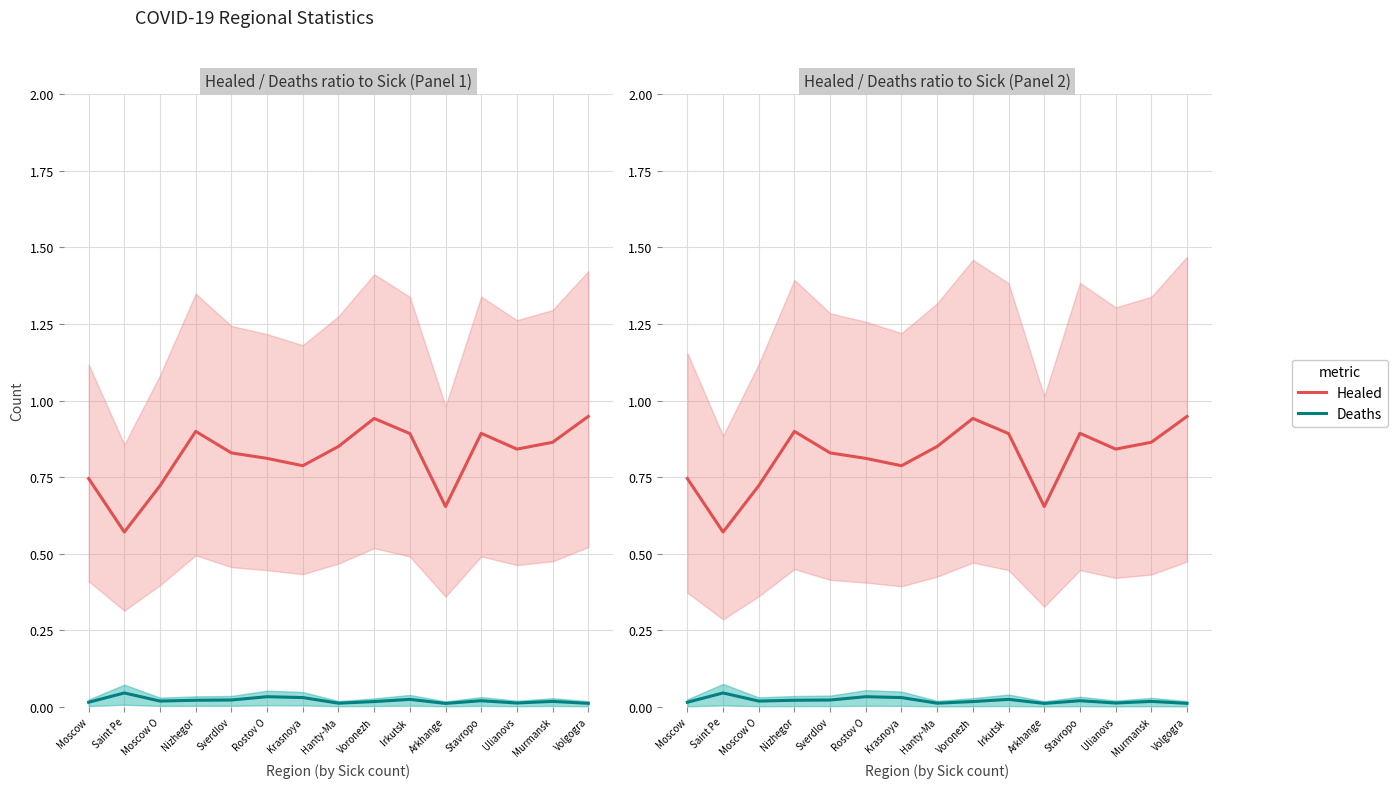

What is the greatest value displayed?

0.9